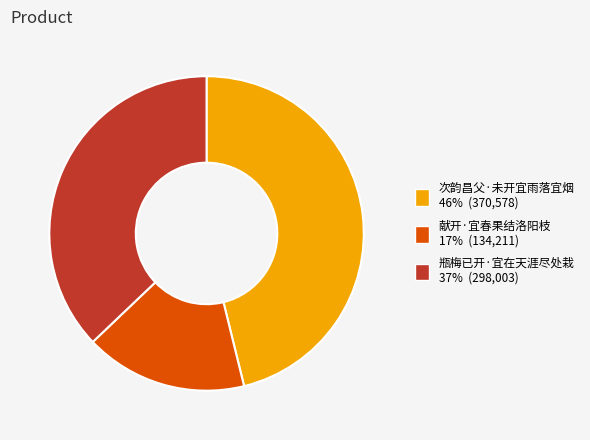

Do 次韵昌父·未开宜雨落宜烟 and 献开·宜春果结洛阳枝 together represent more than half of the pie?

Yes